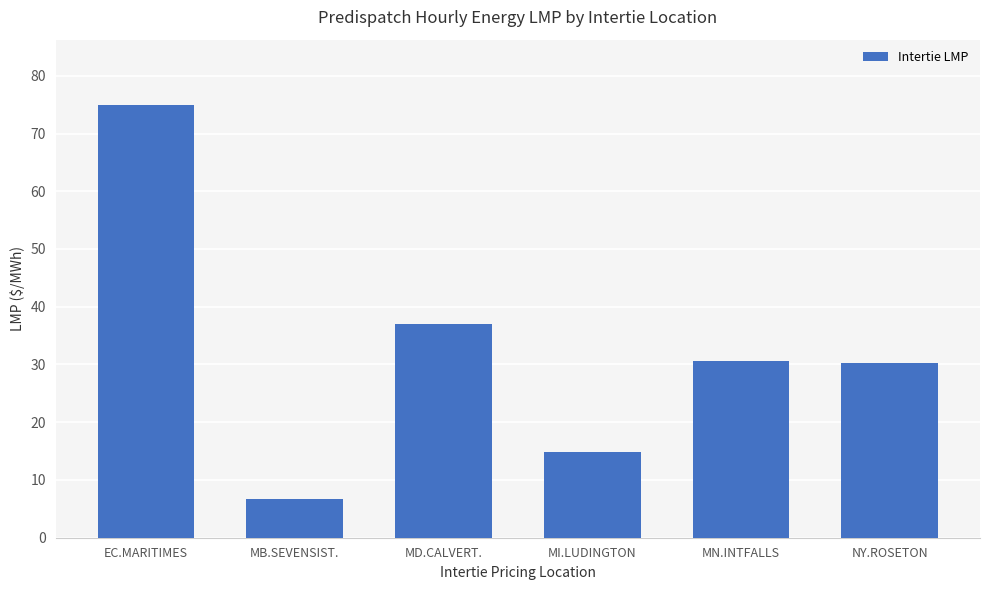

Between MN.INTFALLS and MB.SEVENSIST., which is larger?

MN.INTFALLS